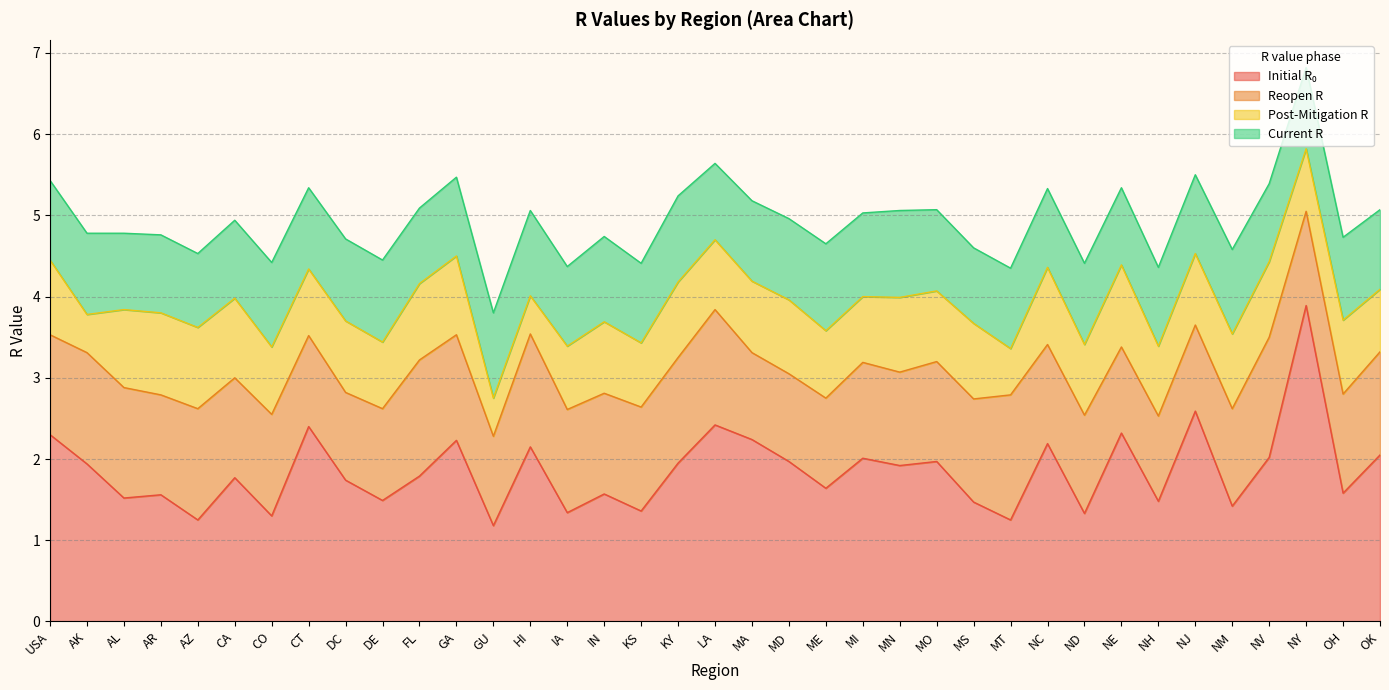

What is the total value across all series at KS?

4.4